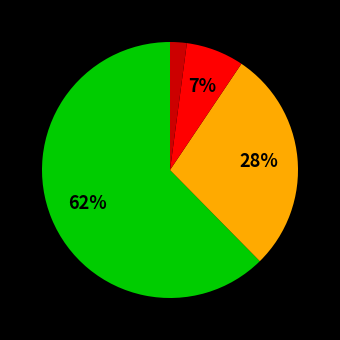

Count the number of slices in the pie.

4